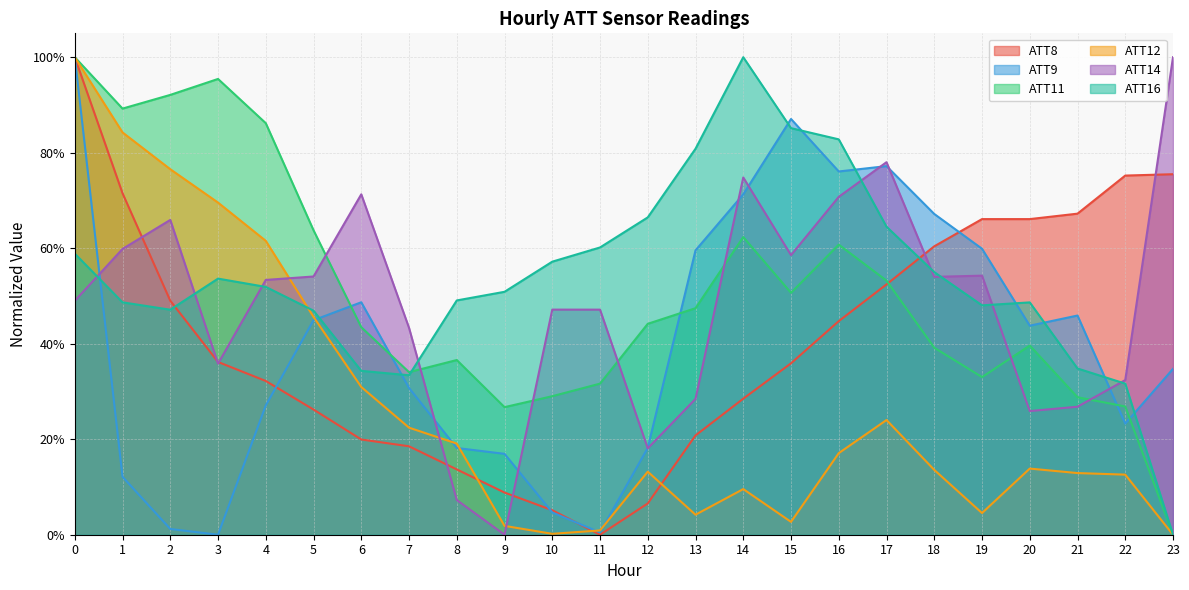

What is the difference between the ATT9 values at 5 and 16?

0.3